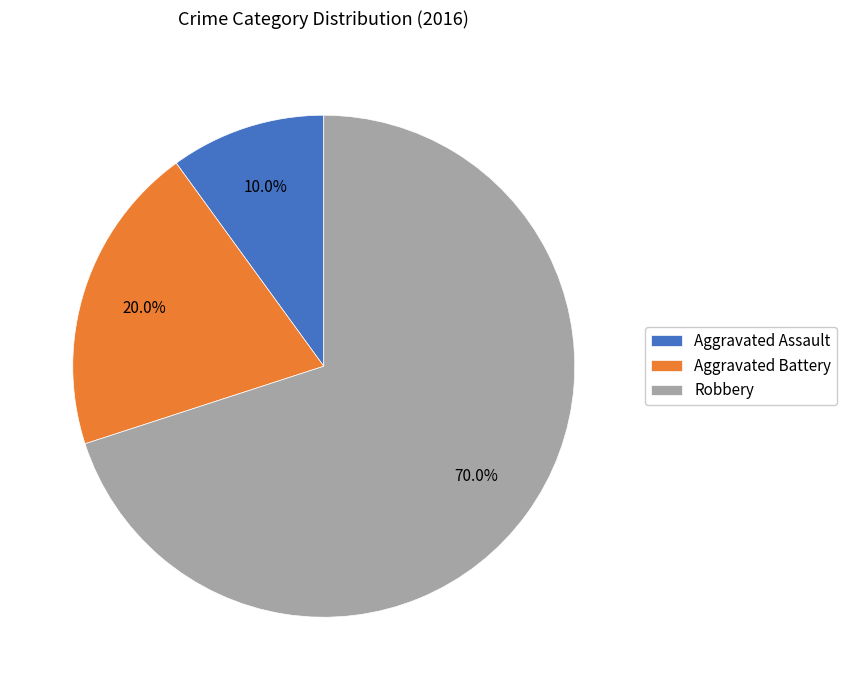

What is the ratio of the value at Aggravated Assault to the value at Robbery?

0.1